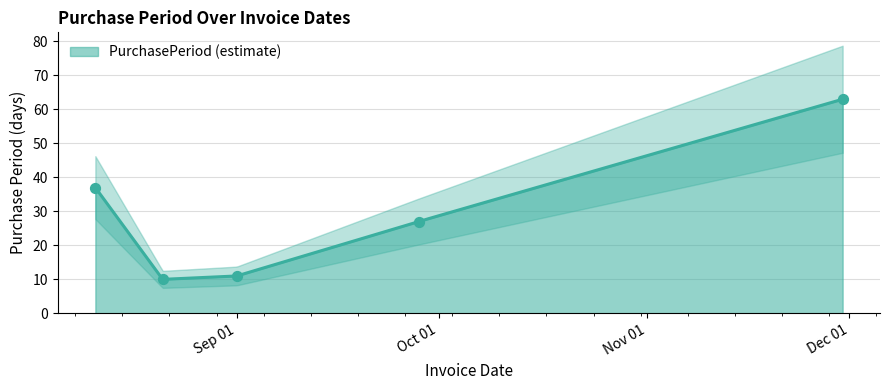

Which has a higher value, 2017-09-01 or 2017-11-30?

2017-11-30